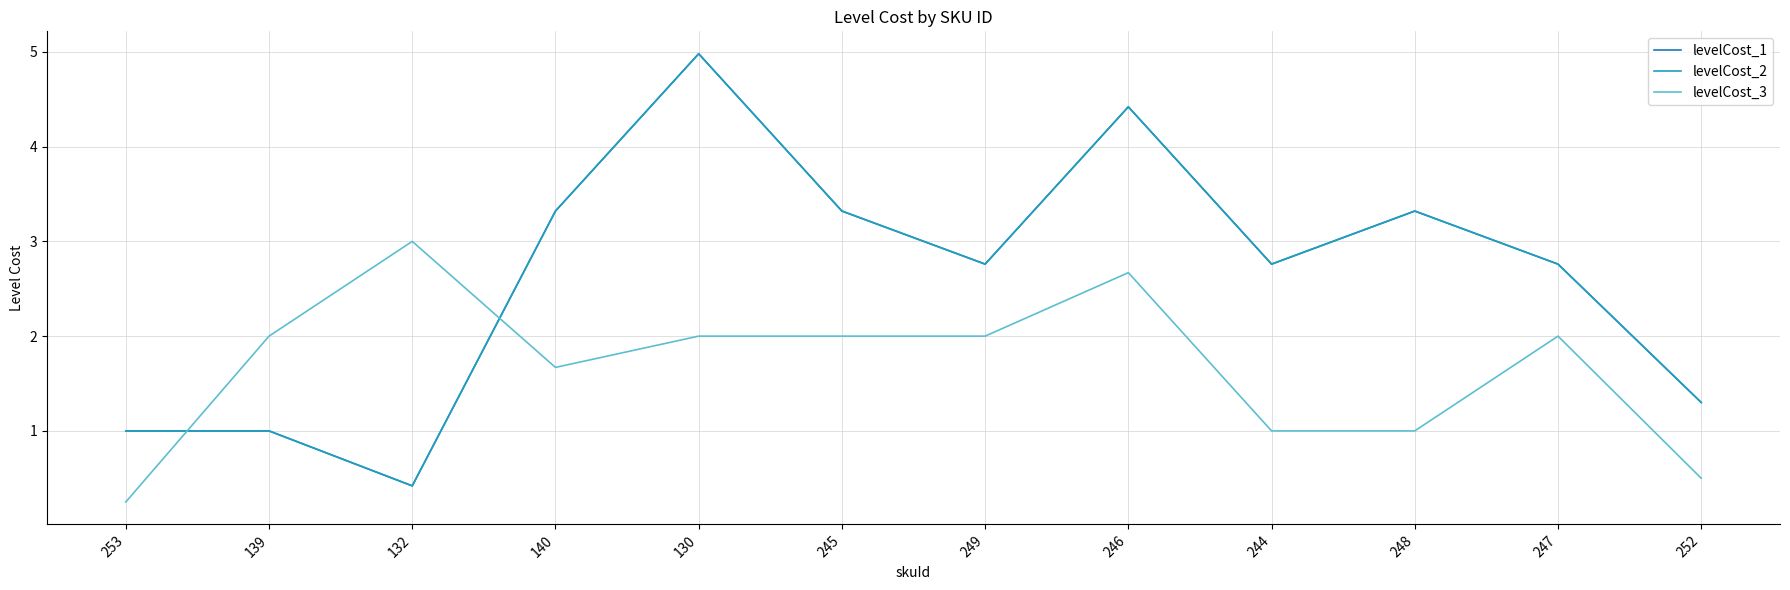

Is this an area chart (filled region under the line)?

No